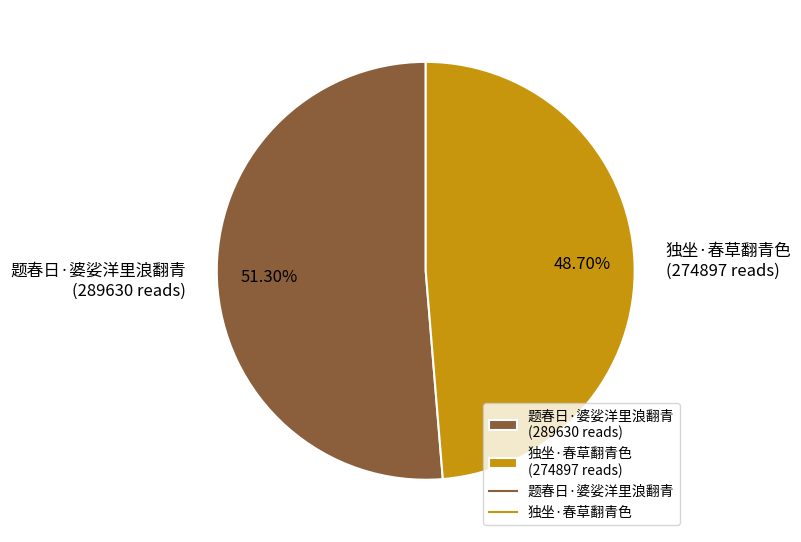

What percentage do 题春日·婆娑洋里浪翻青 and 独坐·春草翻青色 together represent?

100.0%